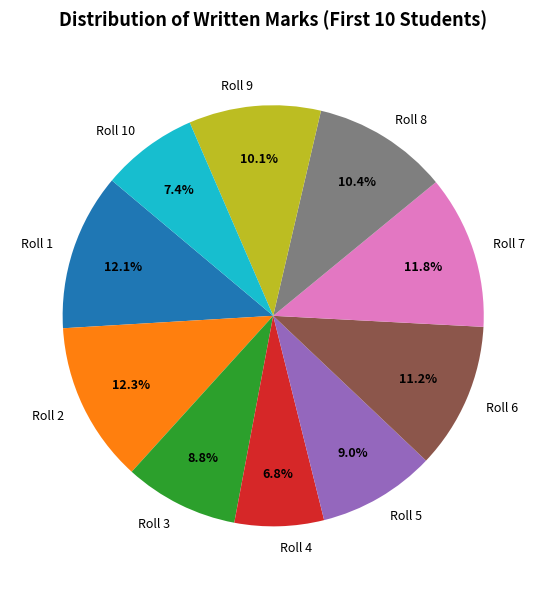

True or false: Roll 7 accounts for 25% of the total.

False